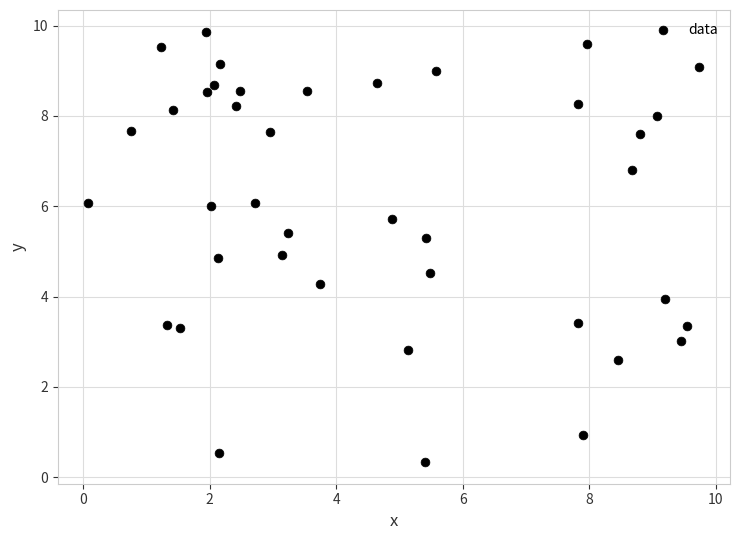

What is the range of Y values (max minus min)?

9.5